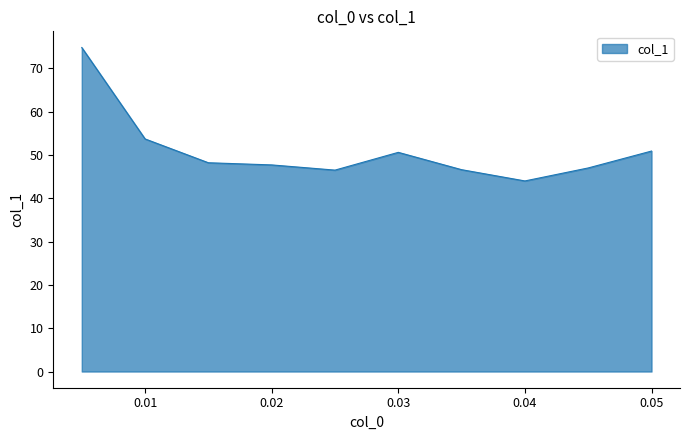

What is the greatest value displayed?

74.8